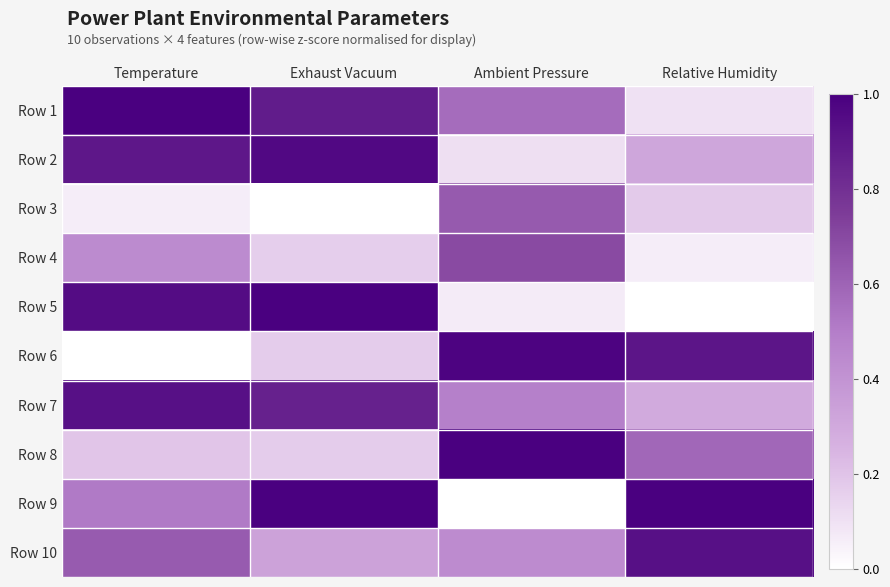

What is the total value across all series at Temperature?

5.6